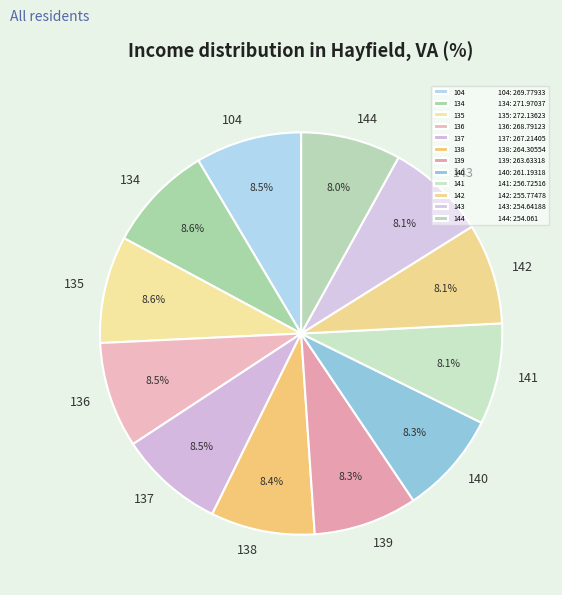

What percentage do 139 and 142 together represent?

16.4%